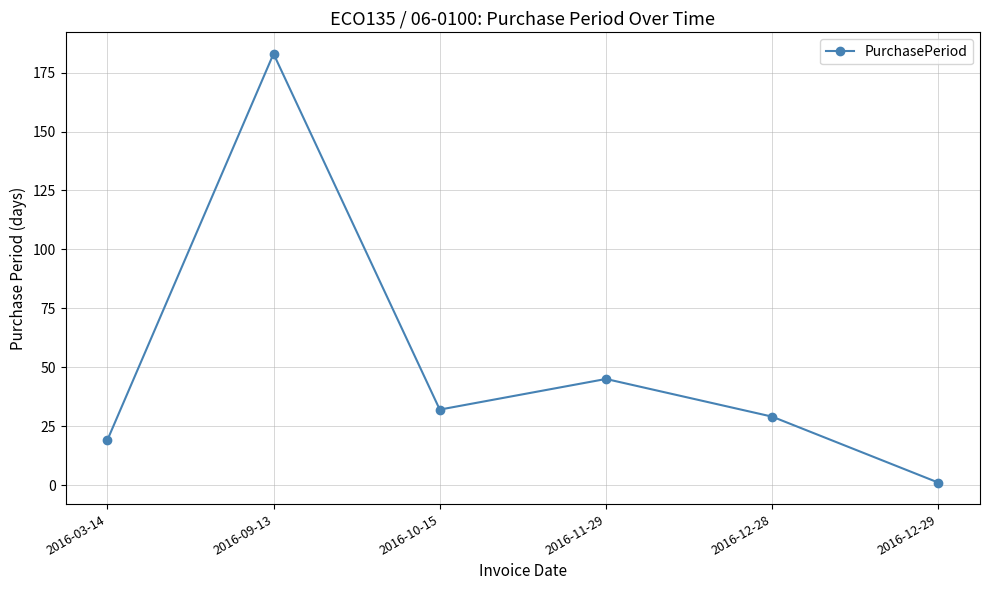

At which category does the data reach its first local valley?

2016-10-15